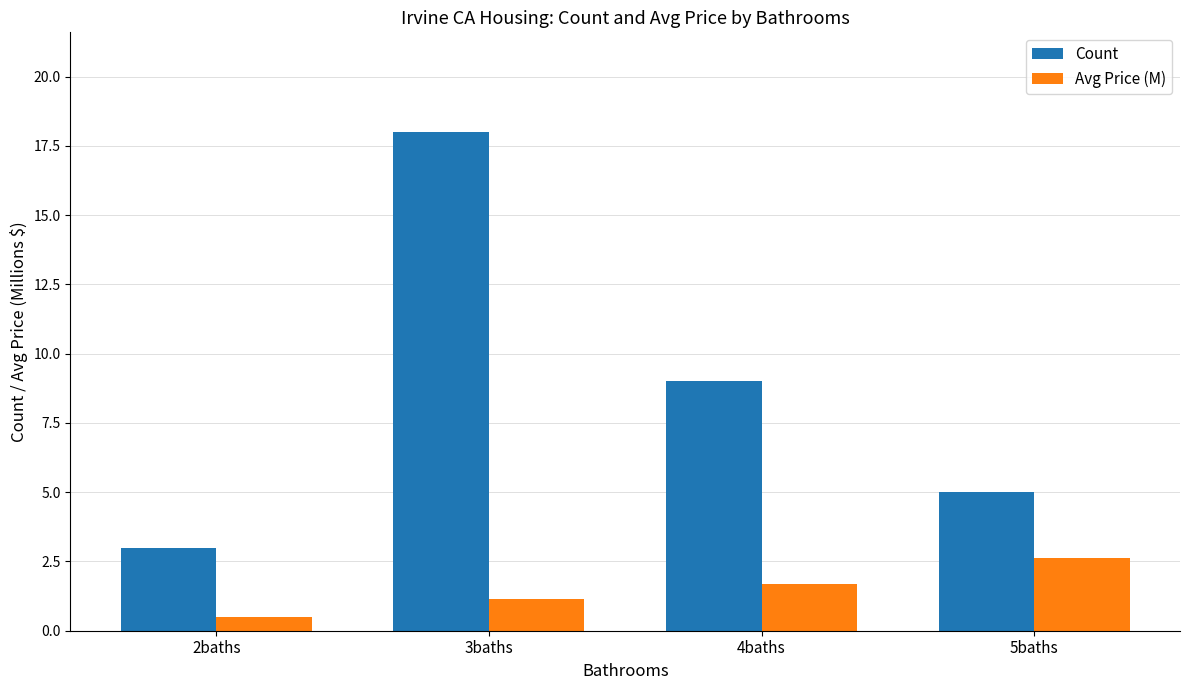

Which series has the largest range (max minus min)?

Count